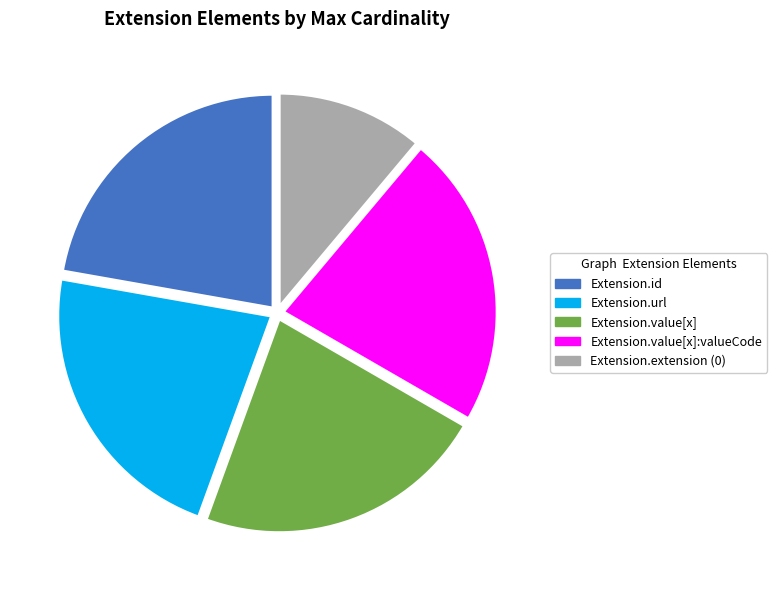

Is there a majority slice in this chart?

No